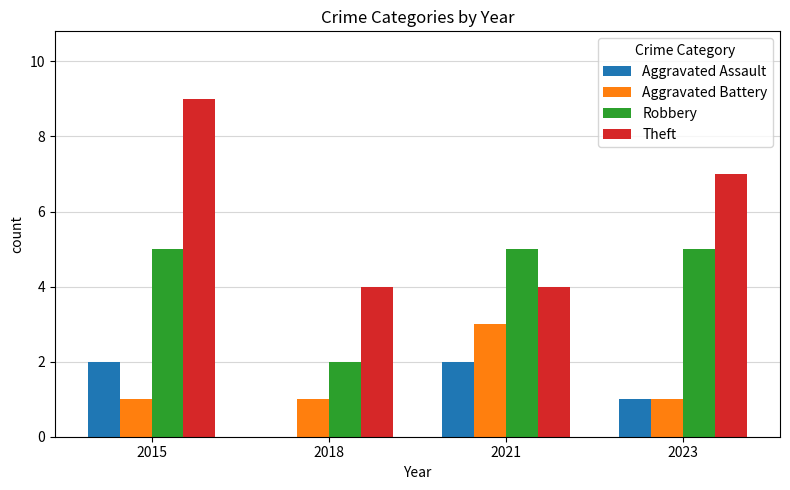

What is the sum of all Robbery values?

17